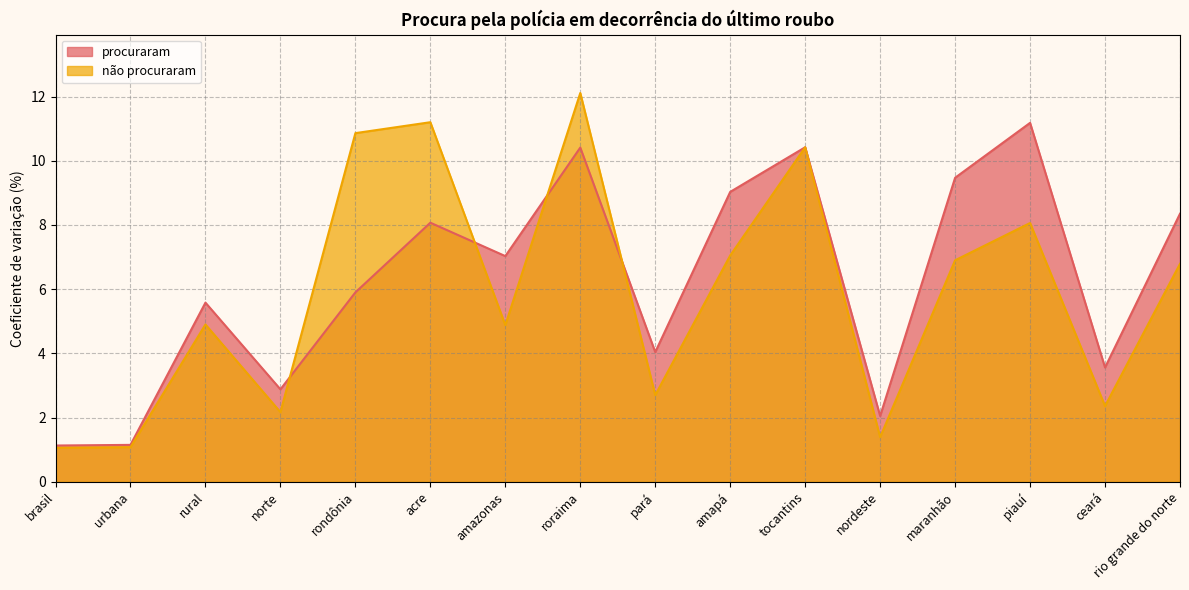

What is the value of the procuraram point at the 9th from the left?

4.0